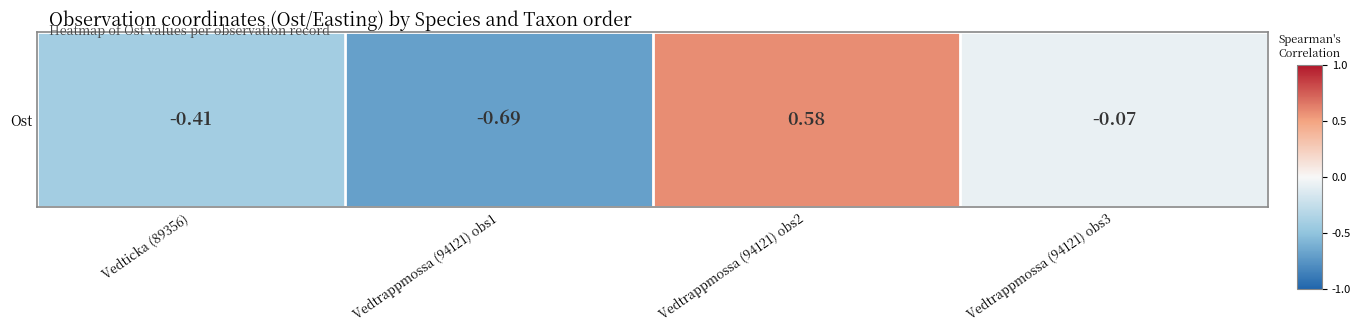

Where is the data nearest to the value 0?

Vedtrappmossa (94121) obs3